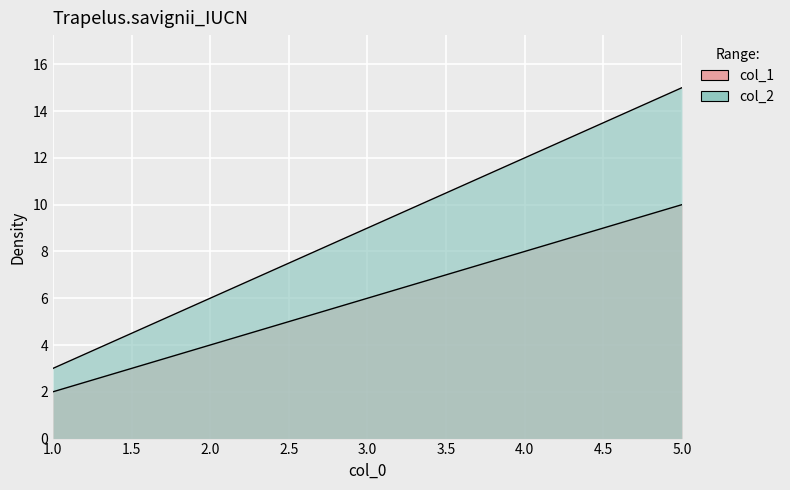

Reading left to right, transcribe all the data shown in this chart.

col_1: 1=2	2=4	3=6	4=8	5=10
col_2: 1=3	2=6	3=9	4=12	5=15